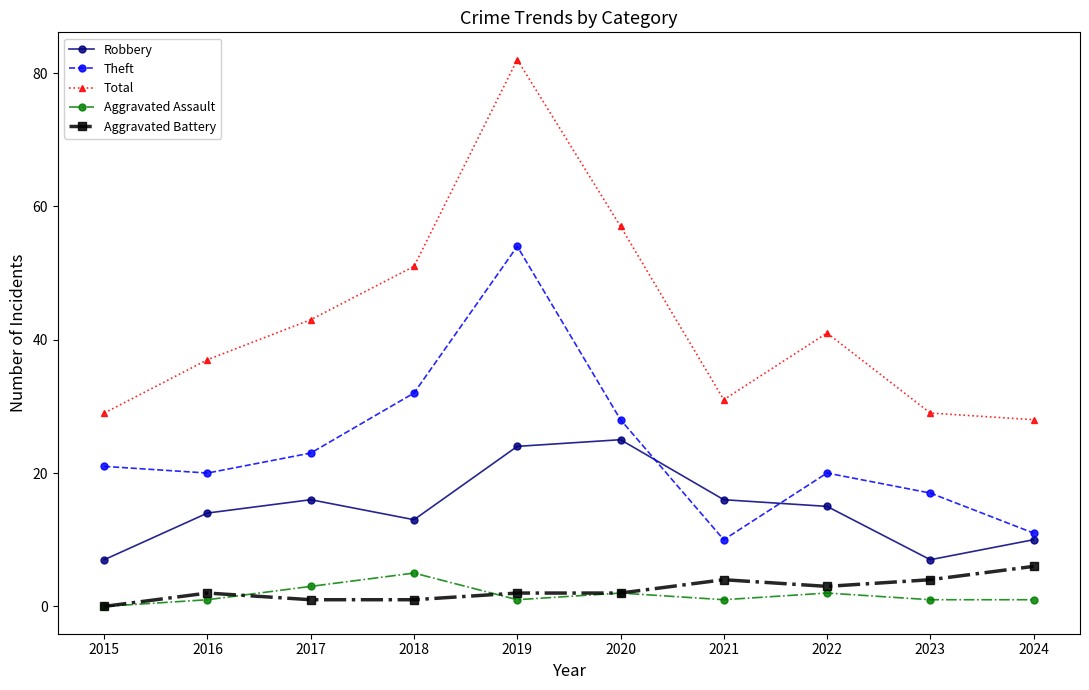

Which series changed the most between 2016 and 2019?

Total